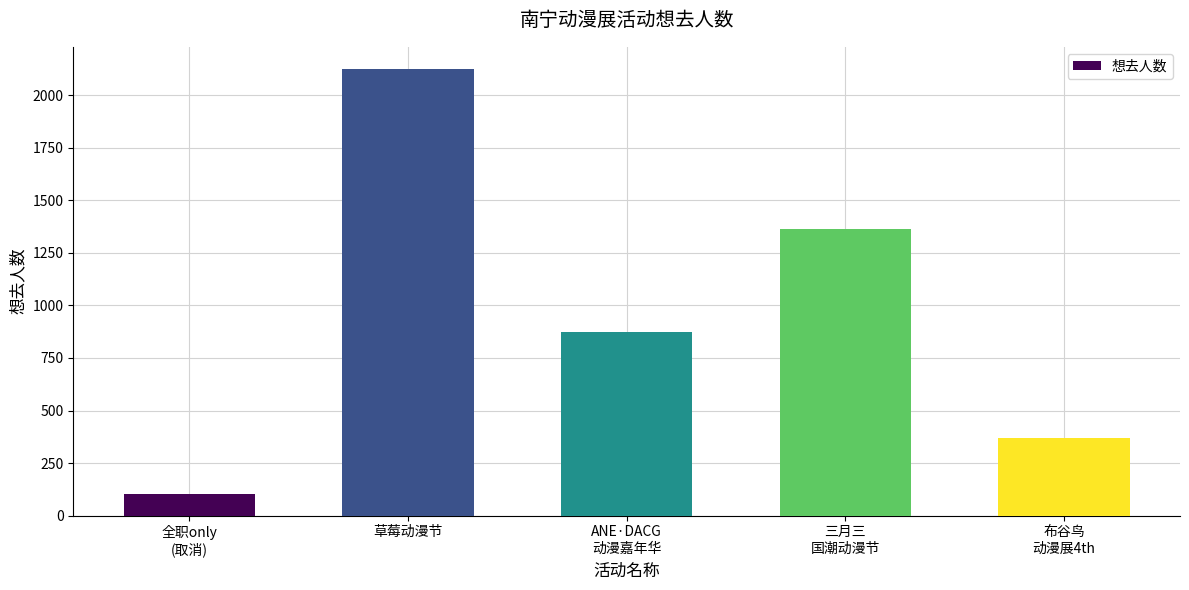

What position from the right is 三月三
国潮动漫节?

2